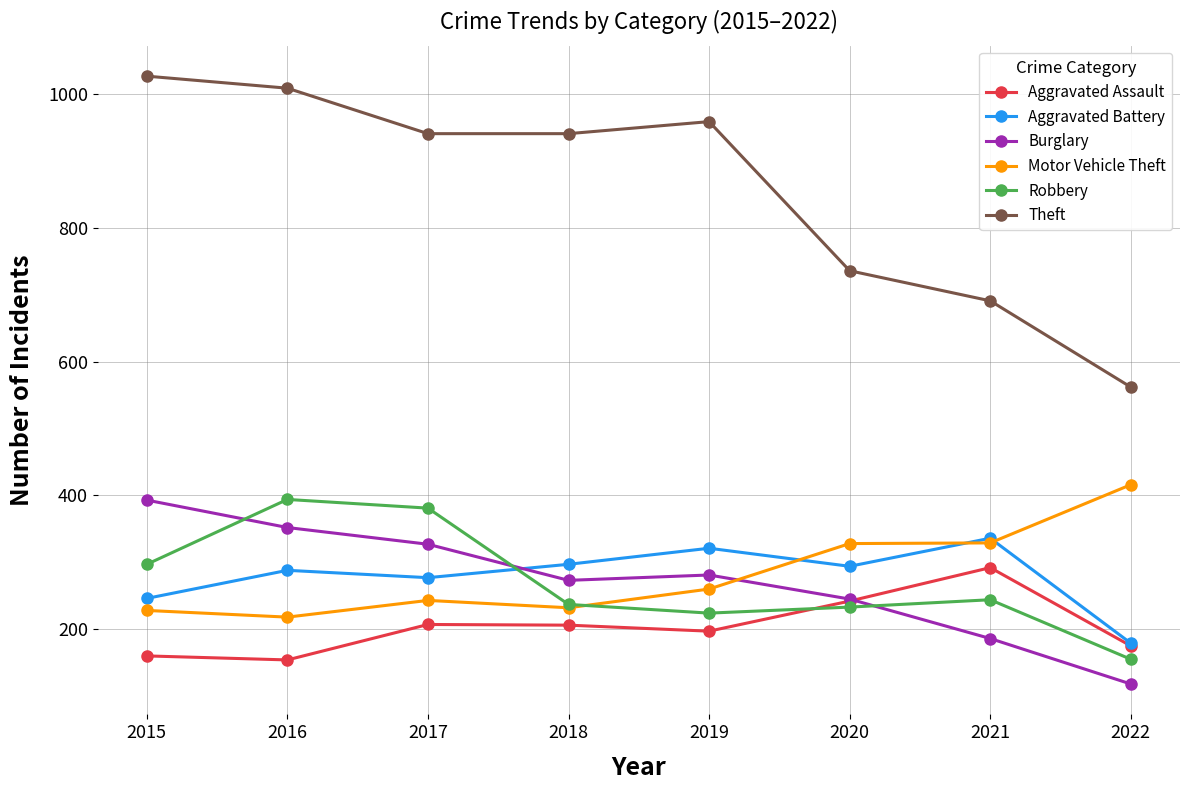

What is the difference between the highest and lowest values at 2018?

735